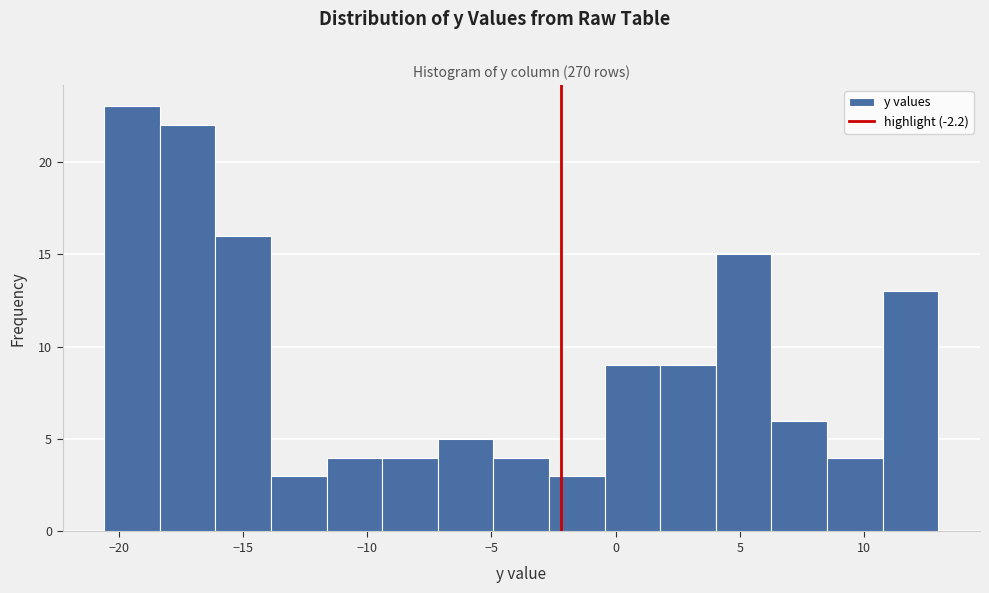

What is the height of the bar covering -9.5 to -7.0 on the x-axis? Neither the bar edges nor the heights are printed on the chart, so give them approximately, as read against the axes.

4